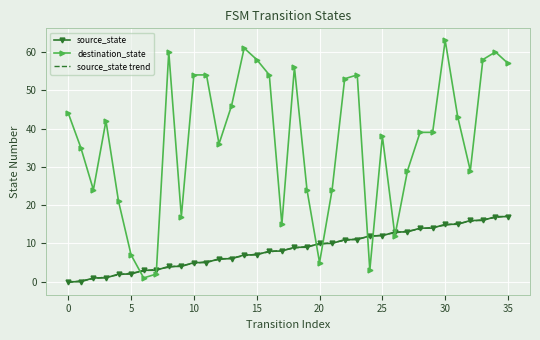

What is the greatest value displayed?

63.0